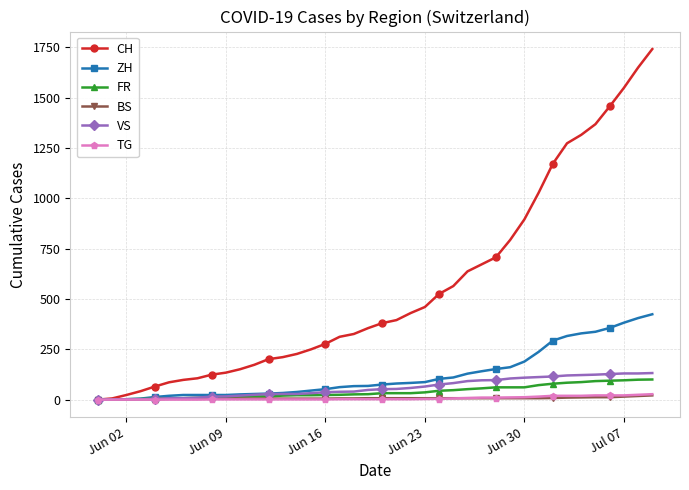

Which series has the widest spread of values?

CH